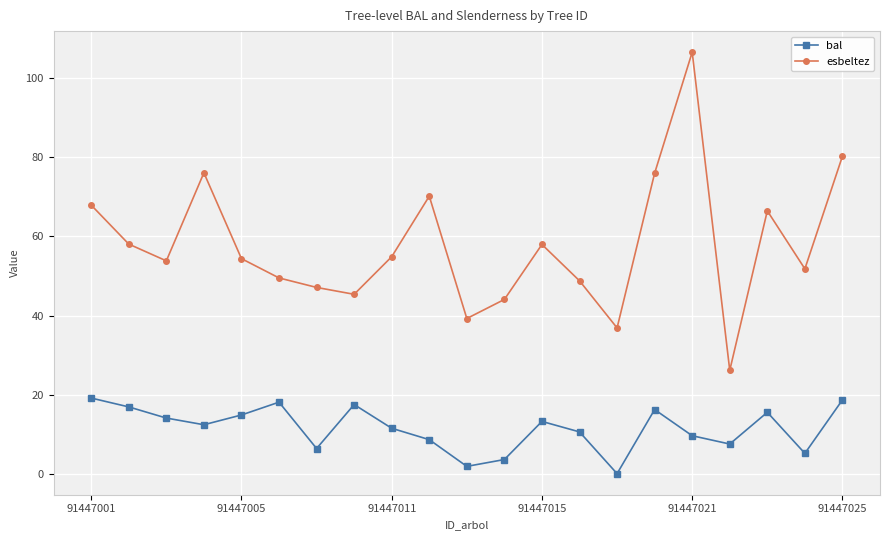

What is the difference between the maximum and minimum values in the esbeltez series?

80.5